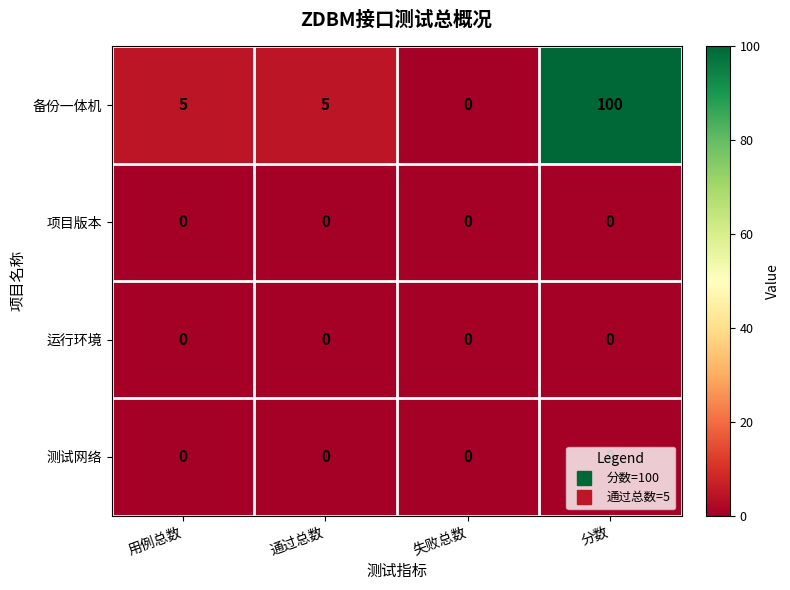

What is the difference between the maximum and minimum values in the 备份一体机 series?

100